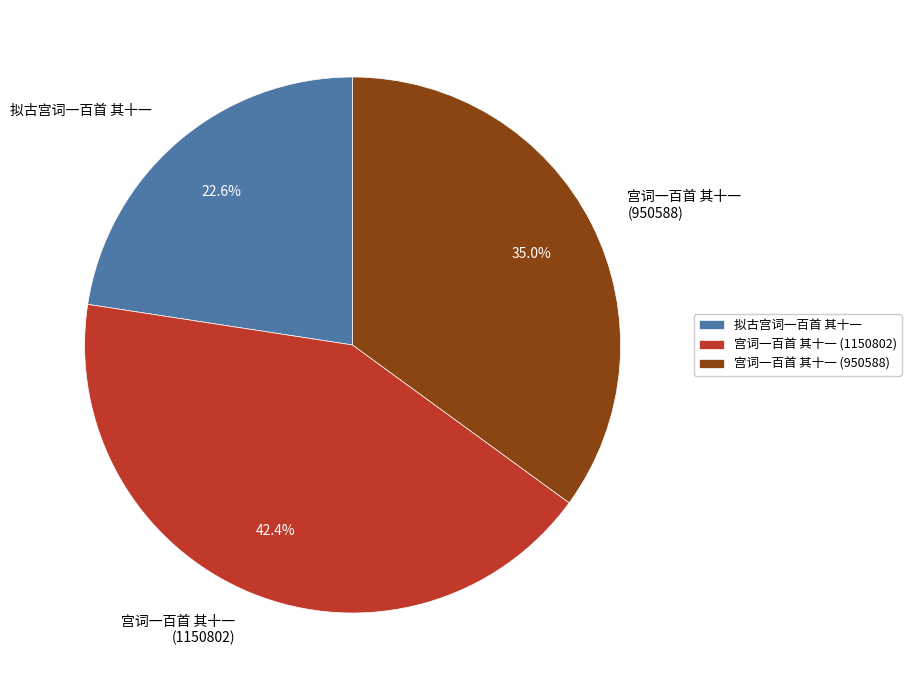

Rank the categories by value from highest to lowest.

宫词一百首 其十一 (1150802), 宫词一百首 其十一 (950588), 拟古宫词一百首 其十一